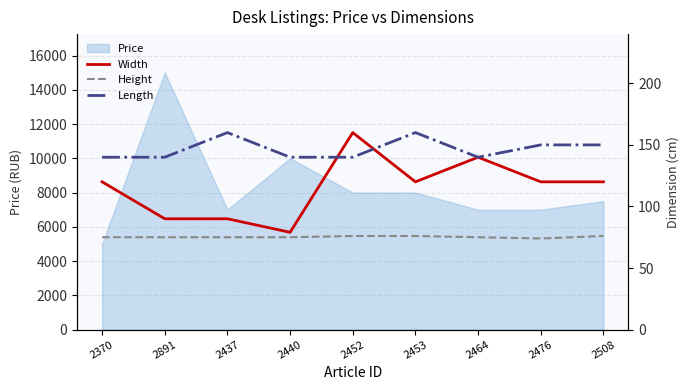

List the series in order of their overall mean, lowest first.

Height, Width, Length